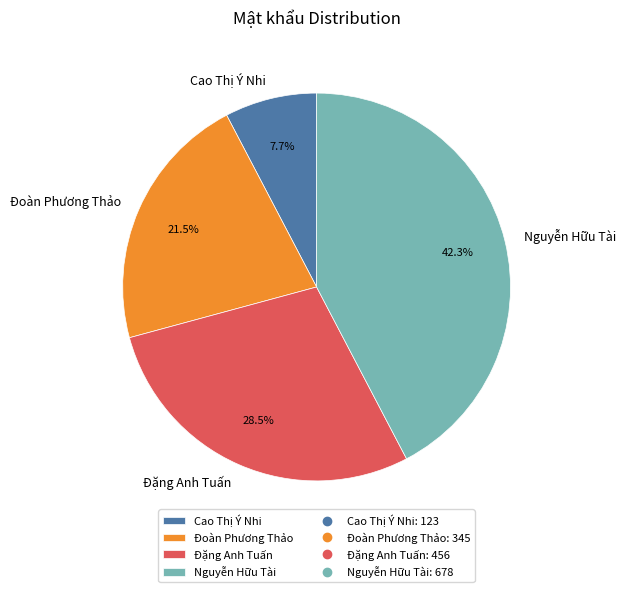

Is Đặng Anh Tuấn the majority of the pie?

No